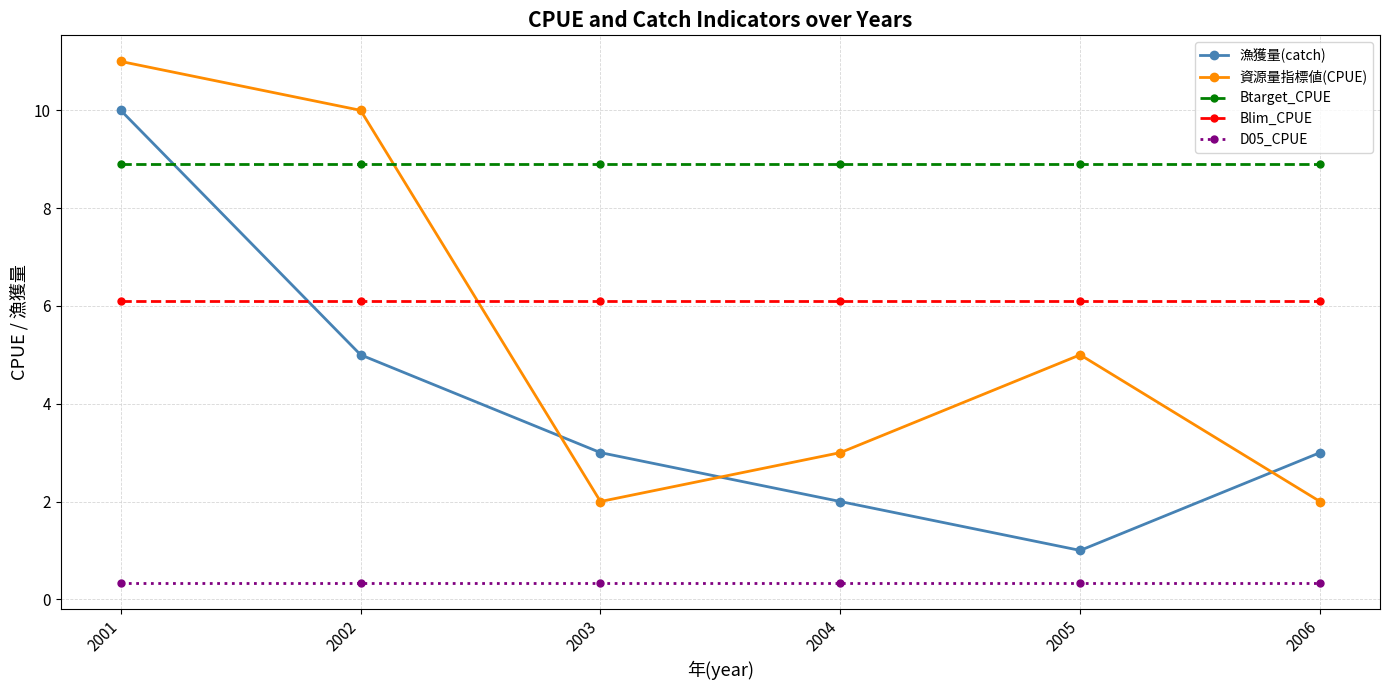

What are all the series names shown in the legend?

漁獲量(catch), 資源量指標値(CPUE), Btarget_CPUE, Blim_CPUE, D05_CPUE